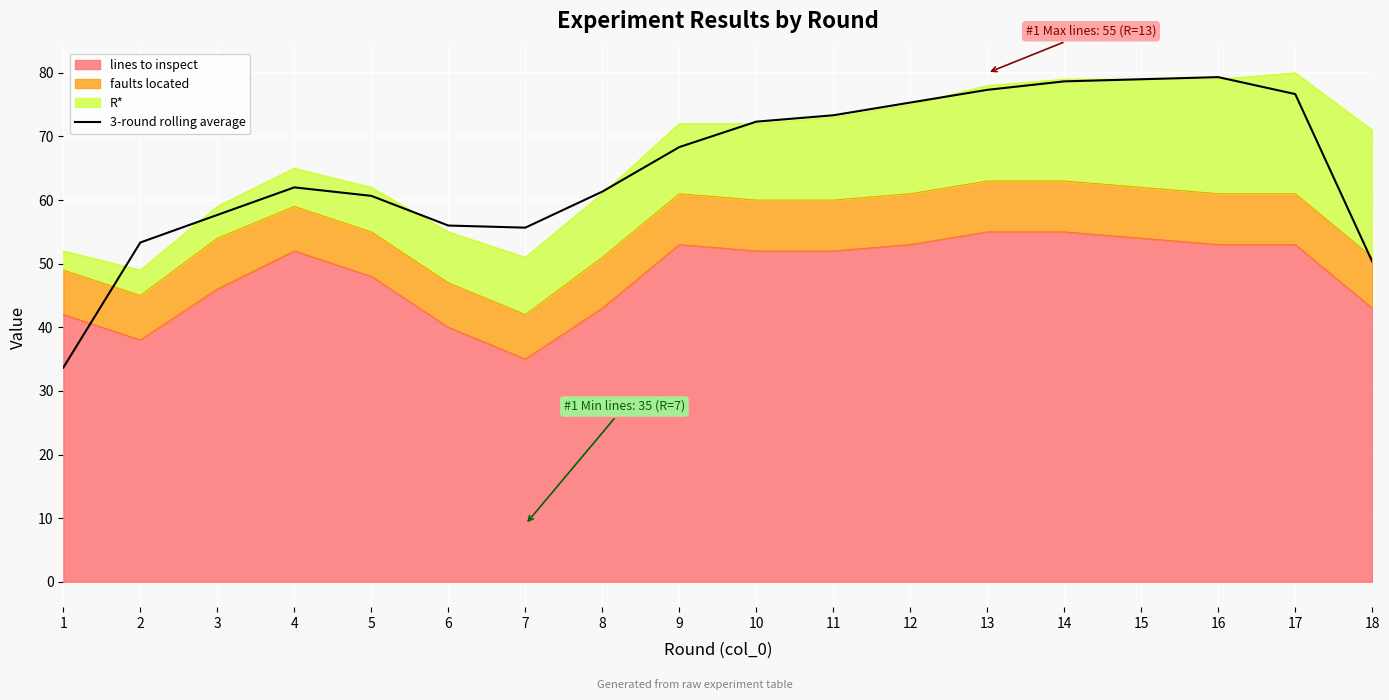

How many points are higher than both their immediate neighbors (excluding endpoints)?

2